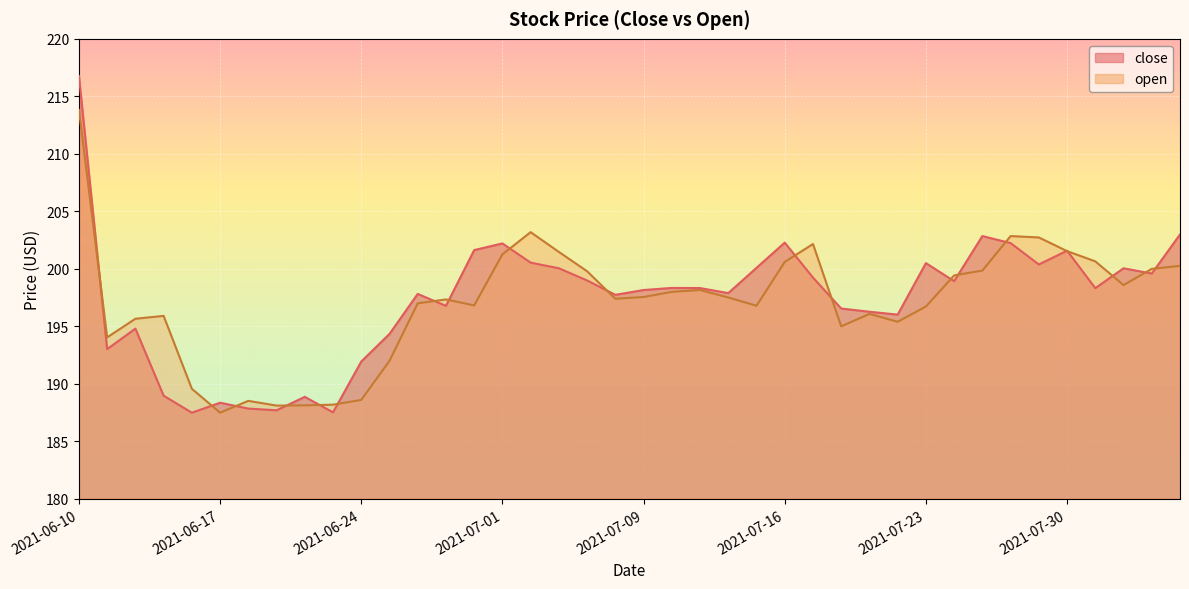

How many times do close and open cross each other?

20